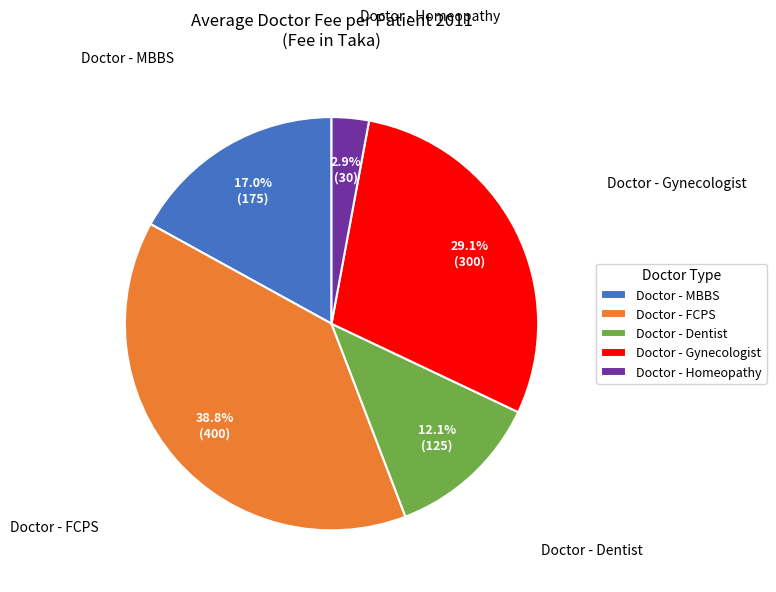

What percentage is NOT represented by Doctor - Gynecologist?

70.9%